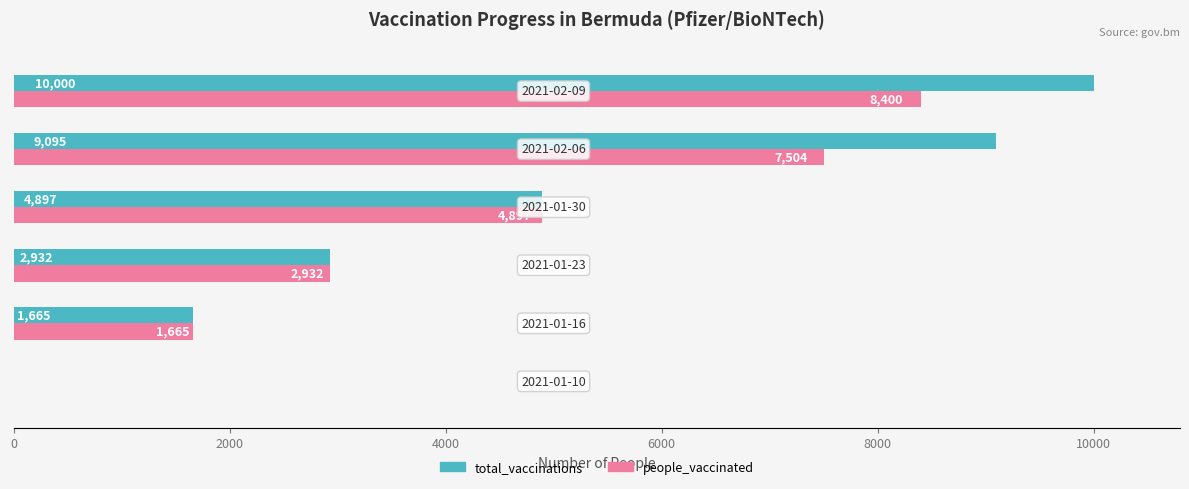

How many values in total_vaccinations are above zero?

5